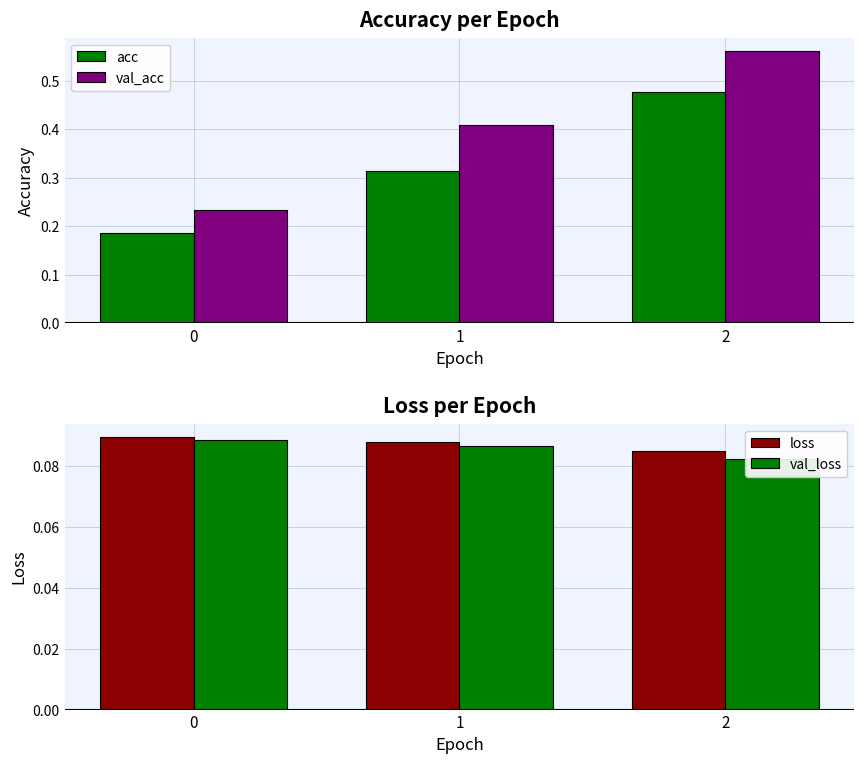

What is the total value across all series at 0?

0.6